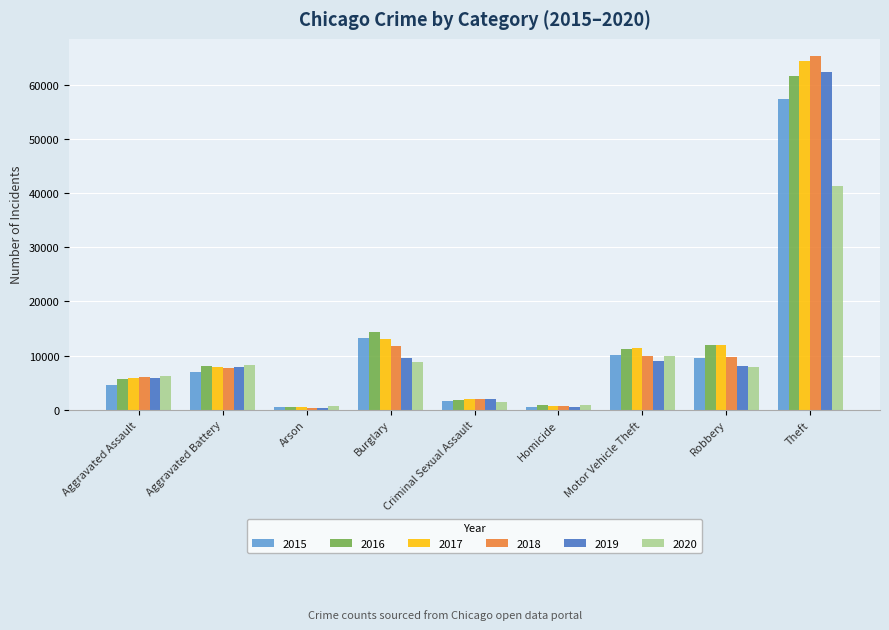

What are all the series names shown in the legend?

2015, 2016, 2017, 2018, 2019, 2020